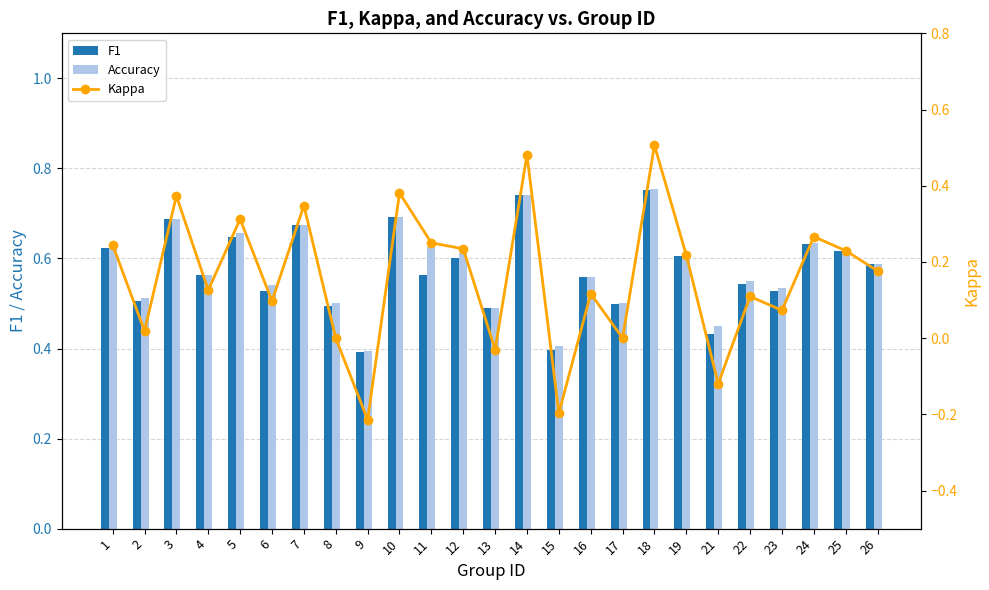

Which has a higher value, 23 or 24?

24